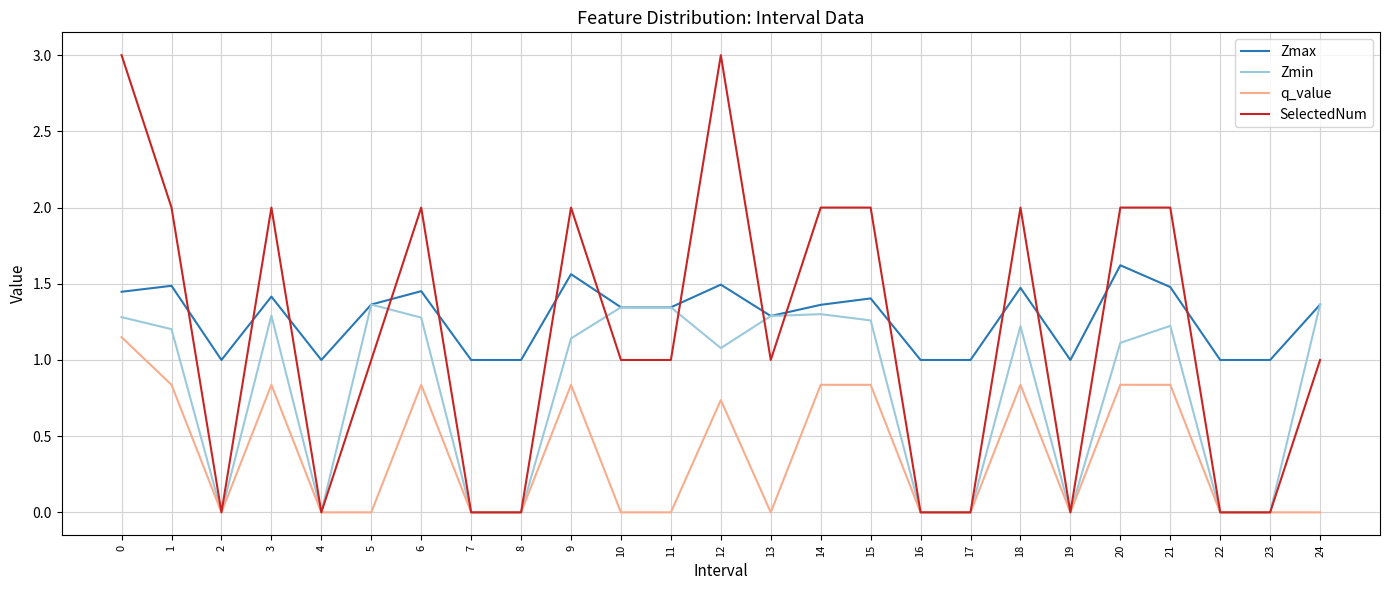

What is the greatest value displayed?

3.0